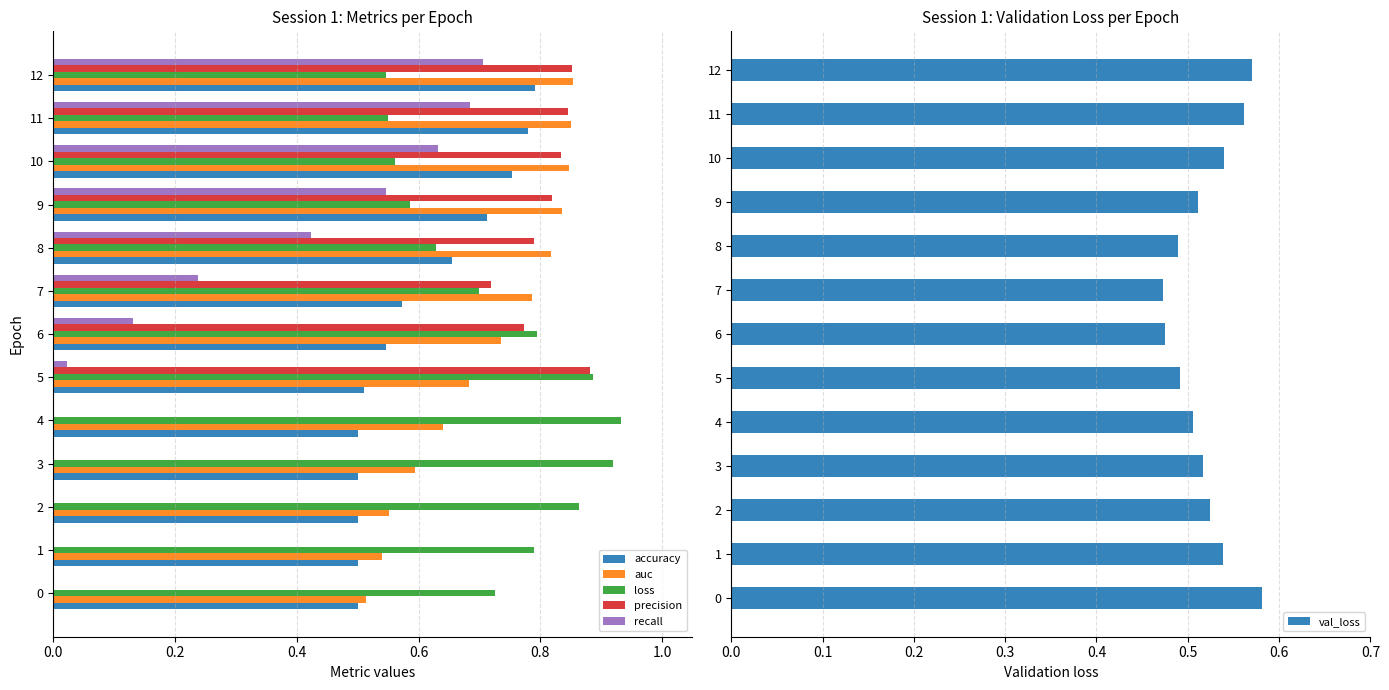

The recall series shows 1.2 at 11. True or false?

False